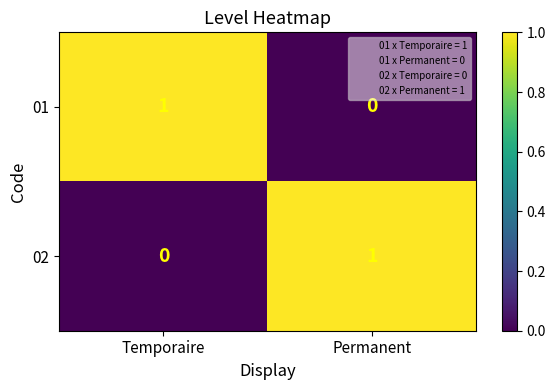

At which label does 02 reach its peak?

Permanent